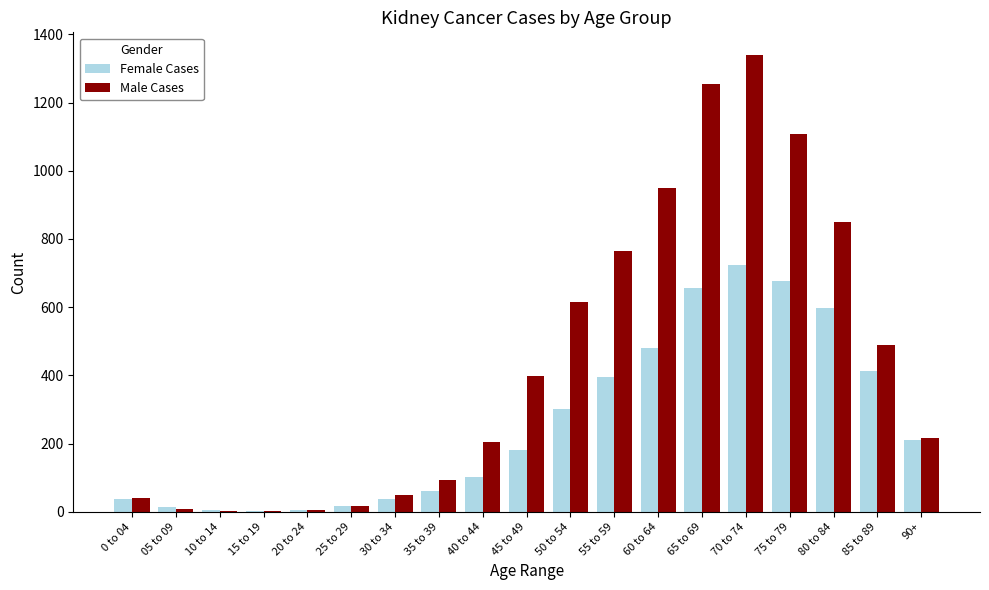

Count the number of data series in this chart.

2